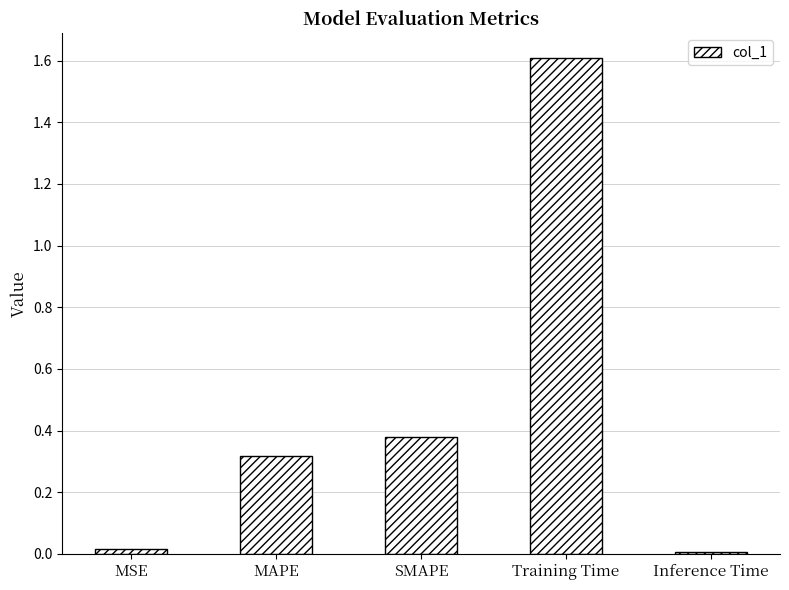

What is the greatest value displayed?

1.6